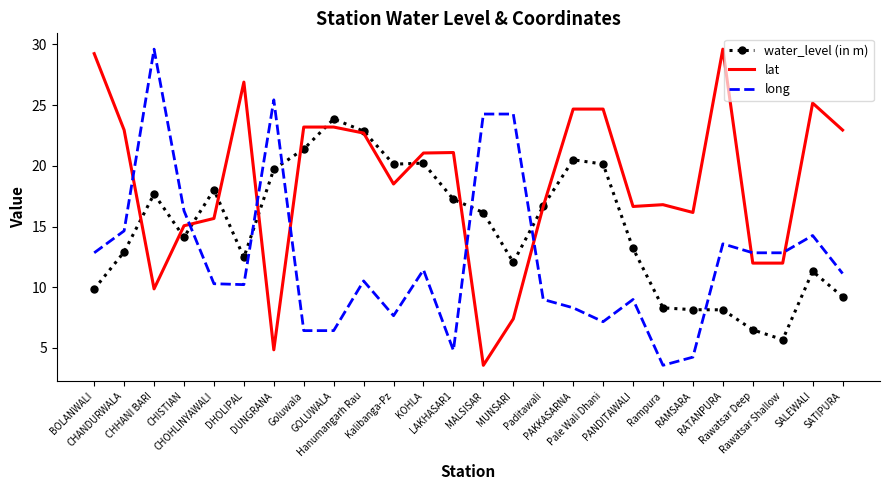

True or false: long has more than 1 interior local peaks.

True